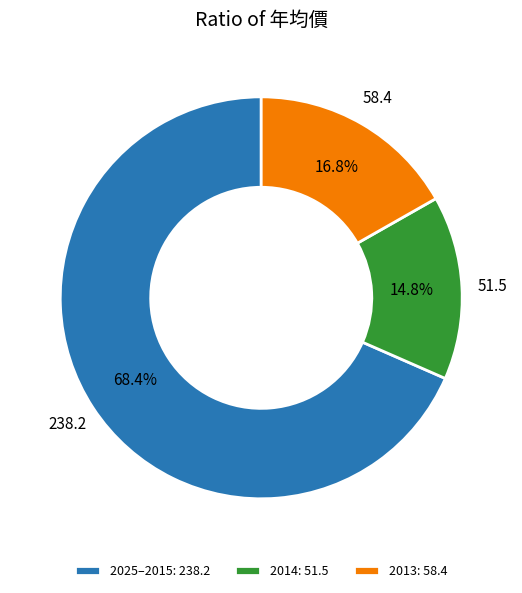

Which category has the biggest portion of the pie?

2025–2015: 238.2